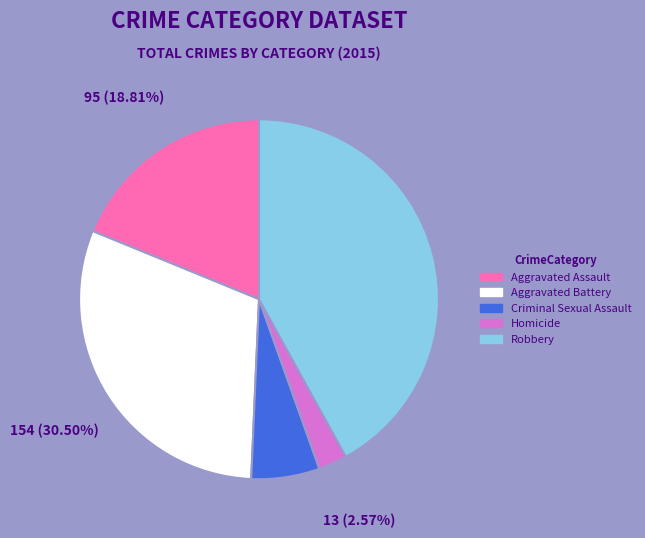

To the nearest percent, what is the difference between the Aggravated Assault and Aggravated Battery slice percentages?

12%